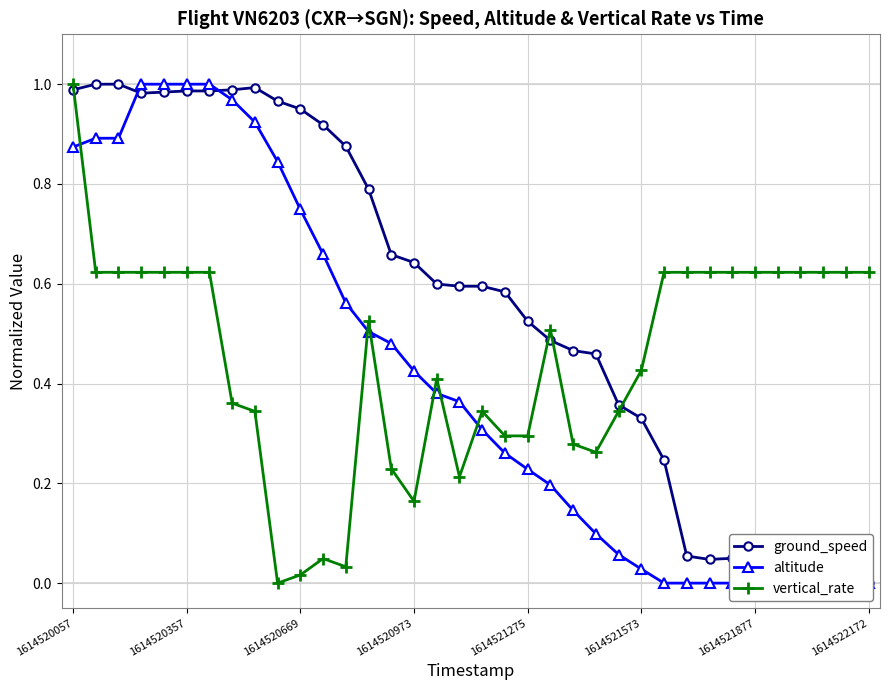

The value of altitude at 1614520973 is 0.2. True or false?

False